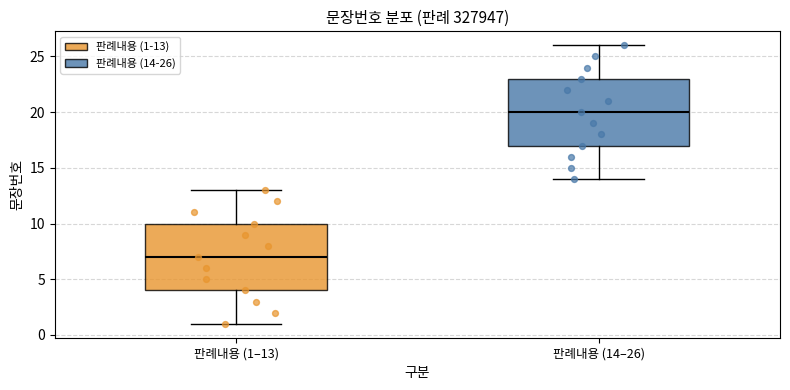

Where does the median line of the box for 판례내용 (1–13) sit on the y-axis? The values are not printed on the chart, so give them approximately, as read against the axis.

7